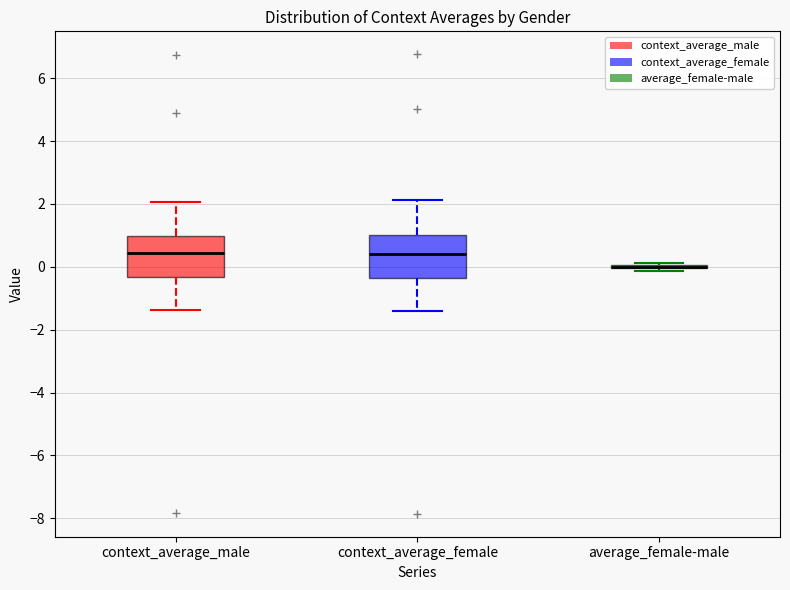

Reading left to right, read every box against the y-axis: the position of its median line, the range the box covers, and the ends of its whiskers. The values are not printed on the chart, so give them approximately, as read against the axis.

context_average_male: median 0.4, box -0.4 to 1.0, whiskers -1.4 to 2.0
context_average_female: median 0.4, box -0.4 to 1.0, whiskers -1.4 to 2.2
average_female-male: box collapsed to a line at 0.0, whiskers -0.2 to 0.2